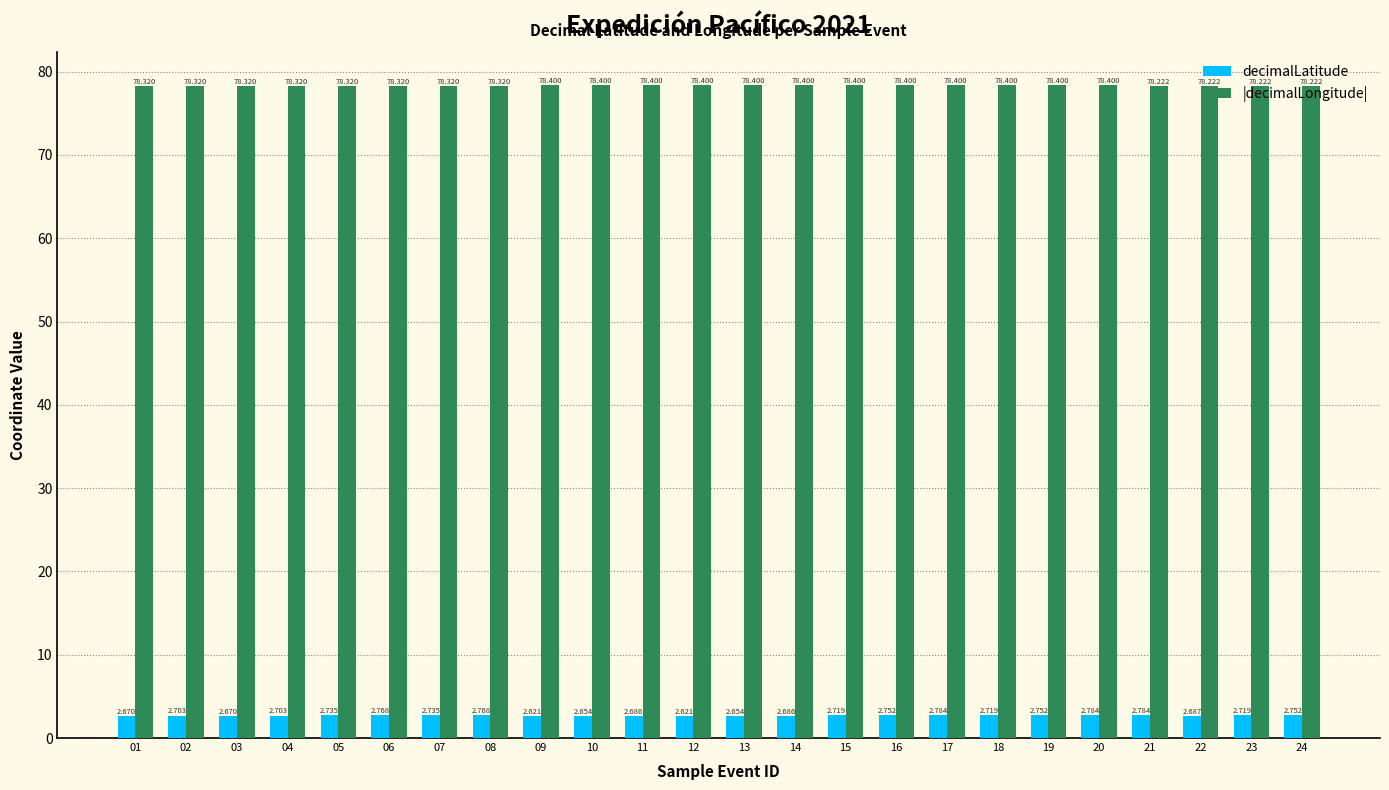

At how many categories does at least one series exceed 12?

24